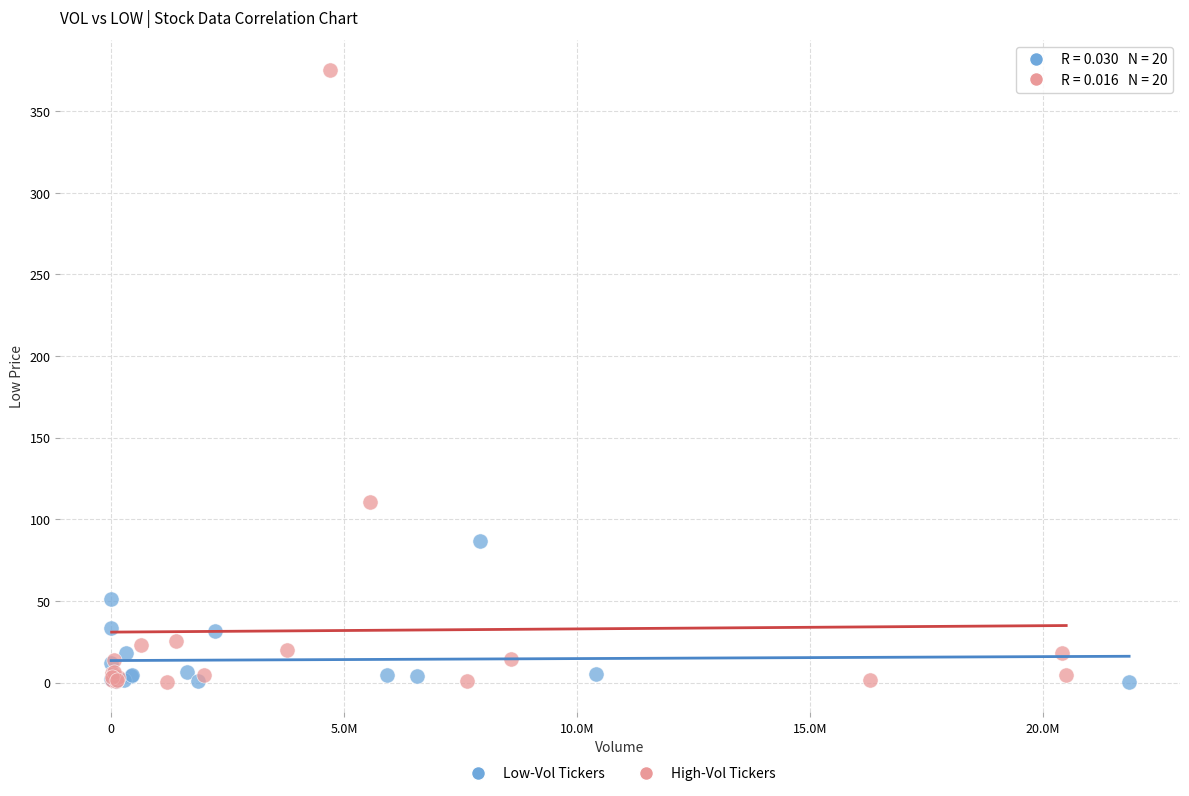

What are all the series names shown in the legend?

Low-Vol Tickers, High-Vol Tickers